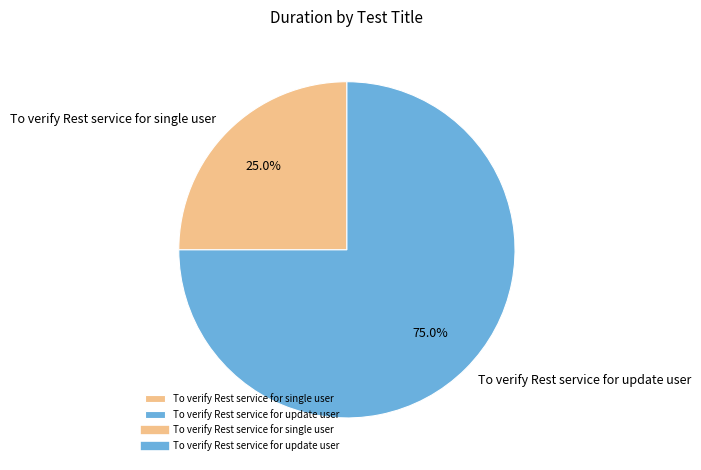

To the nearest percent, what is the combined percentage of To verify Rest service for update user and To verify Rest service for single user?

100%